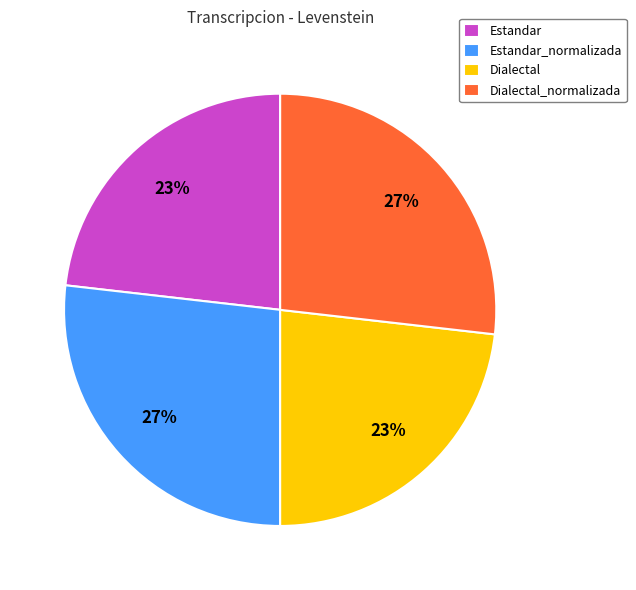

The Dialectal slice represents 38% of the pie. True or false?

False